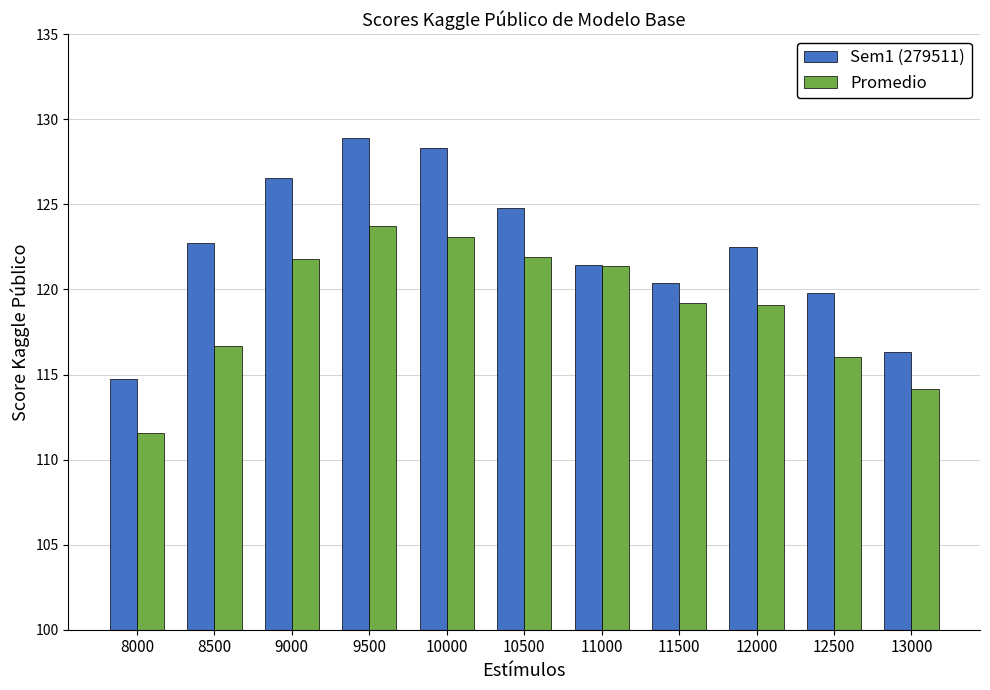

At which label is Promedio closest to 117?

8500